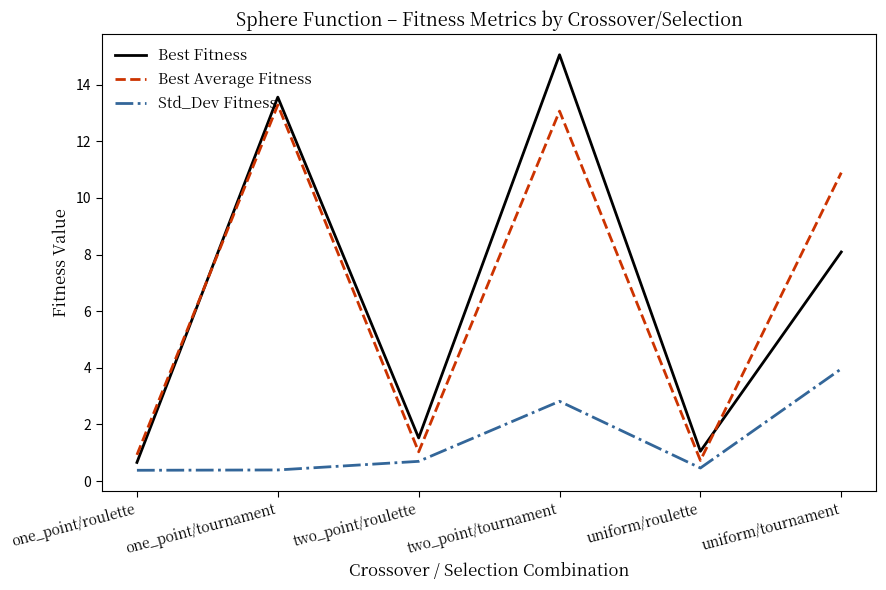

How many interior local peaks does the Best Fitness series have?

2